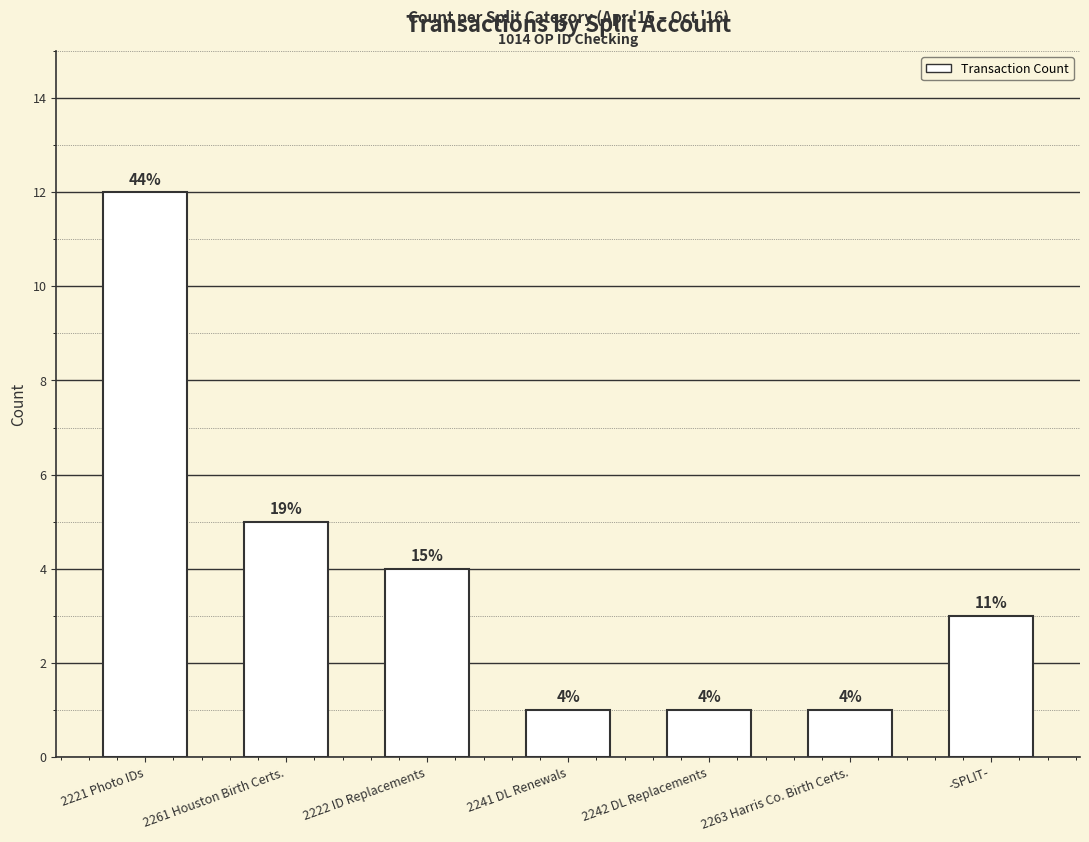

How many bars are there in total?

7